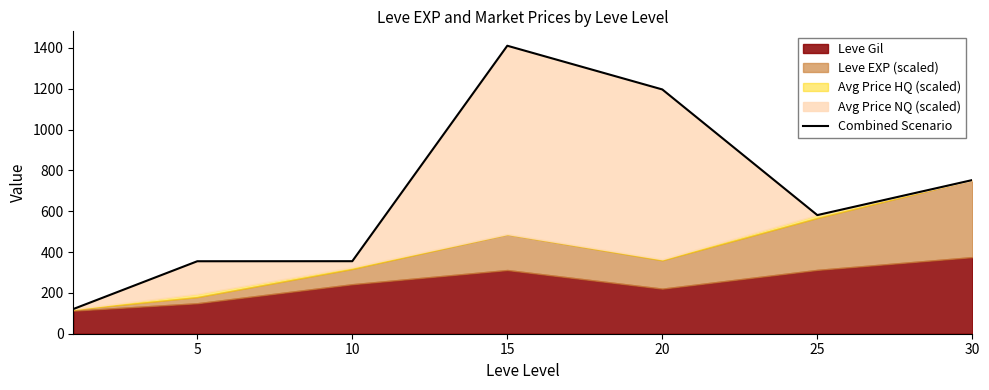

What is the change in value from 15 to 30?

-657.9